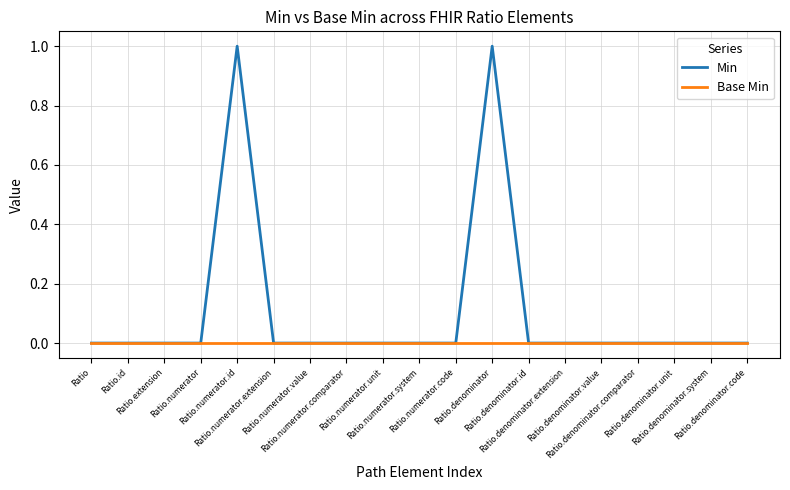

Reading right to left, what are all the values shown in this chart?

Min: 0	0	0	0	0	0	0	1	0	0	0	0	0	0	1	0	0	0	0
Base Min: 0	0	0	0	0	0	0	0	0	0	0	0	0	0	0	0	0	0	0